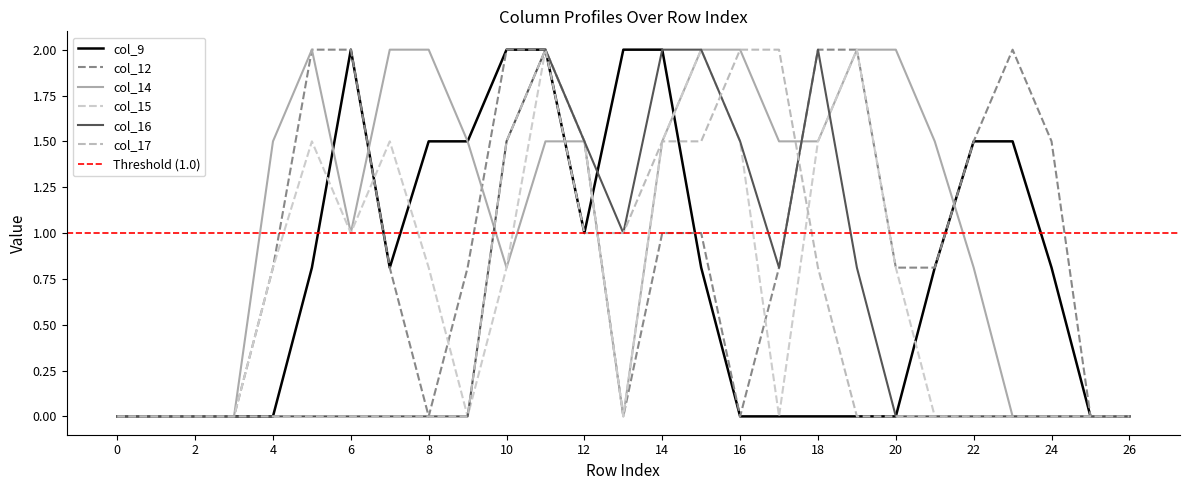

At which category does col_15 reach its first local valley?

6